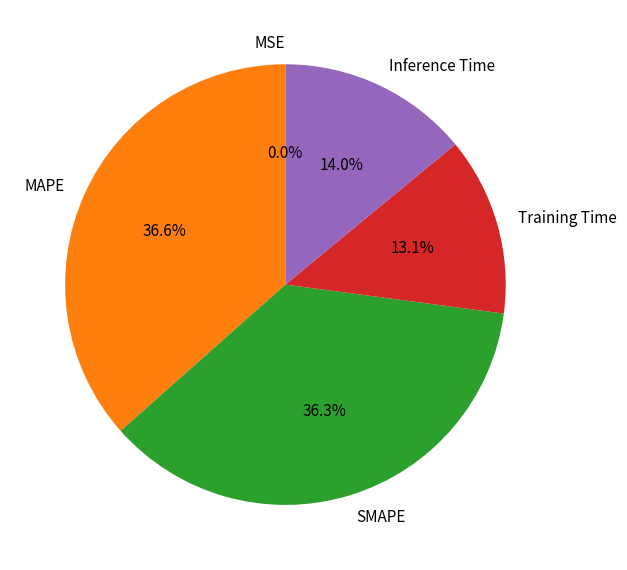

Does MAPE account for over 50% of the chart?

No